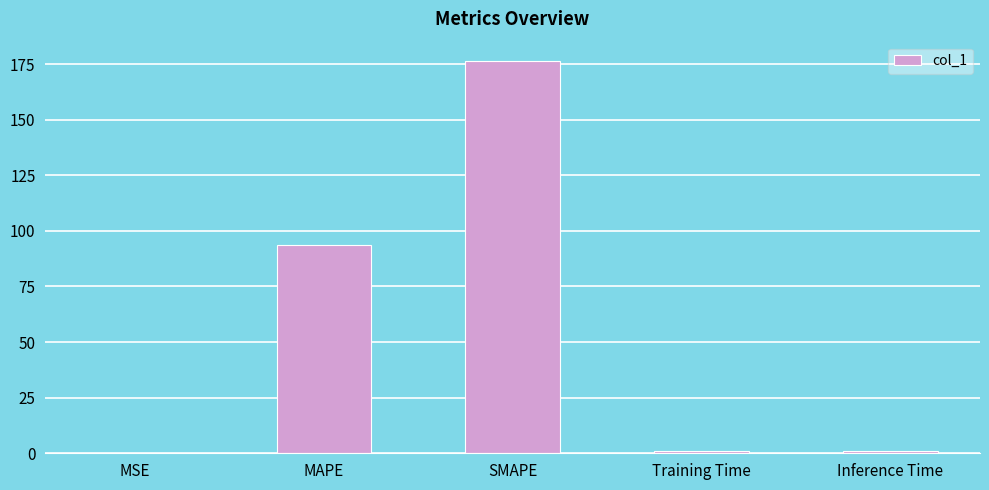

True or false: the data shows 176.3 at SMAPE.

True